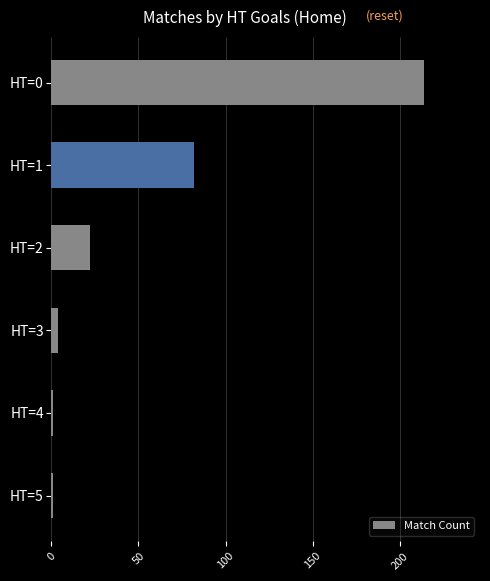

What is the difference between the maximum and minimum values?

213